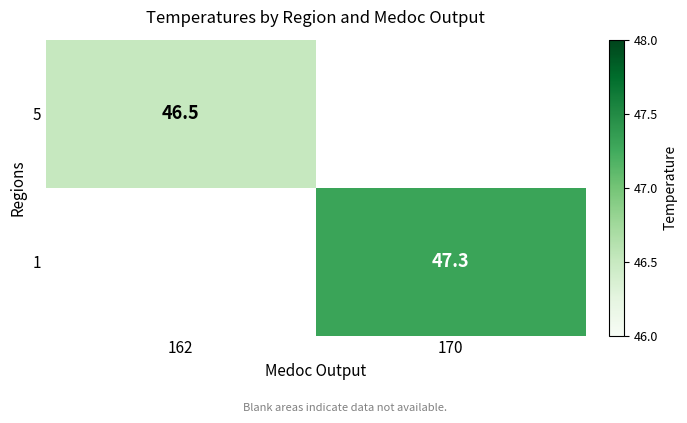

Is it true that 5 equals 46.5 at 162?

True